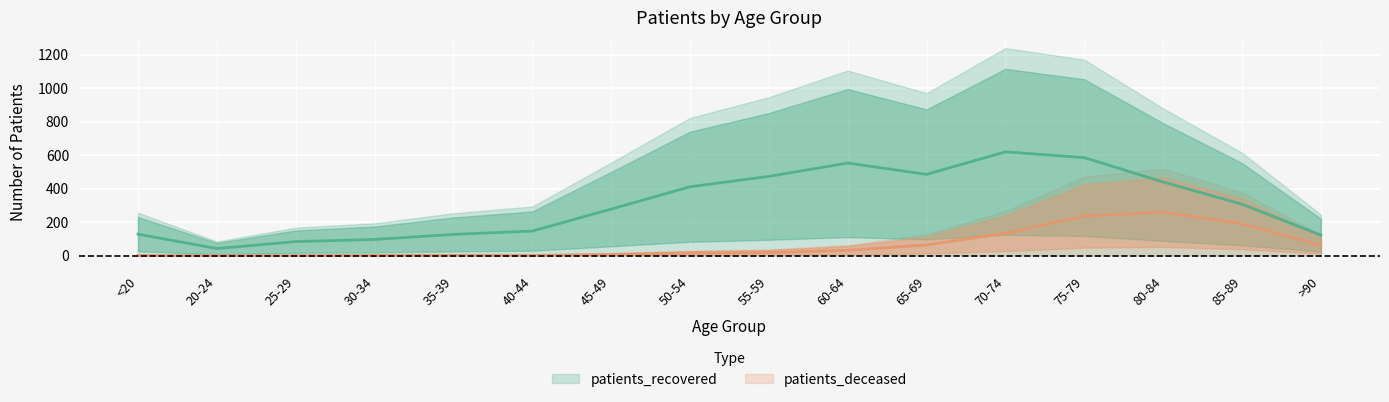

What is the difference between the second highest and minimum values in the patients_deceased series?

236.0